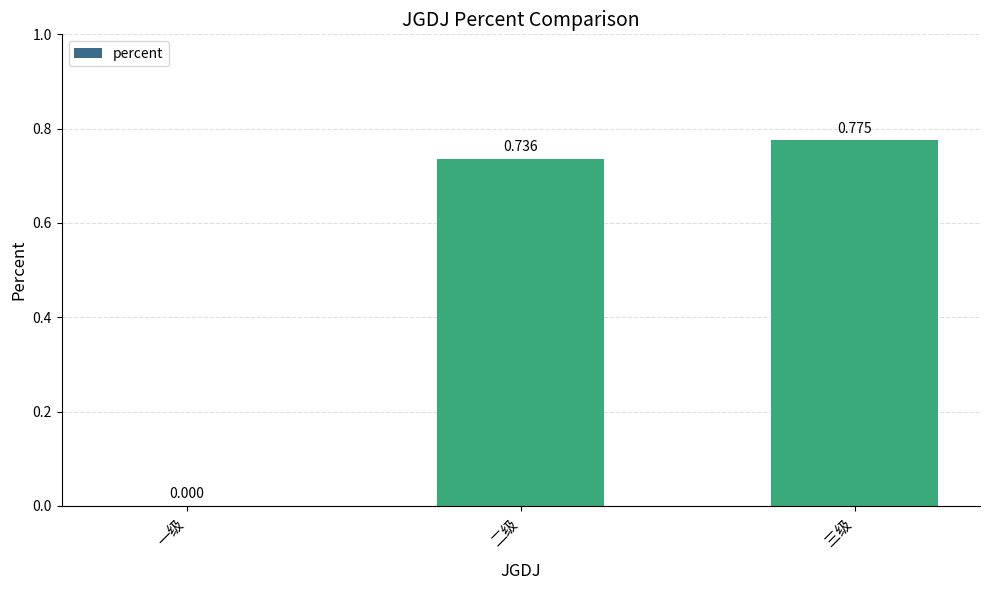

How many distinct data groups are displayed?

1